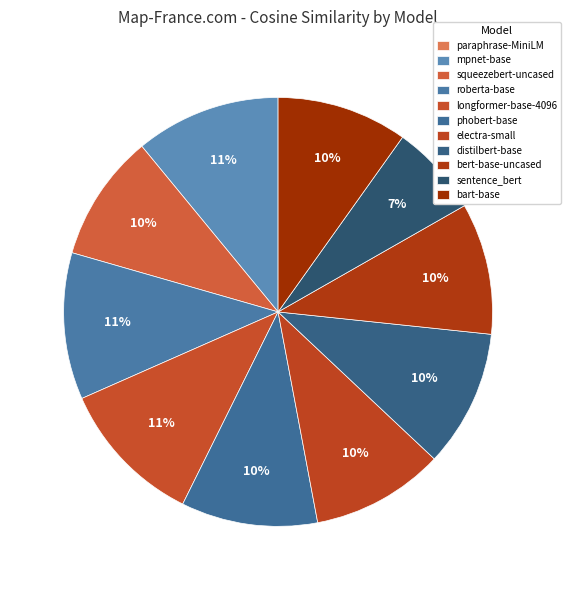

Which slice is the largest?

roberta-base